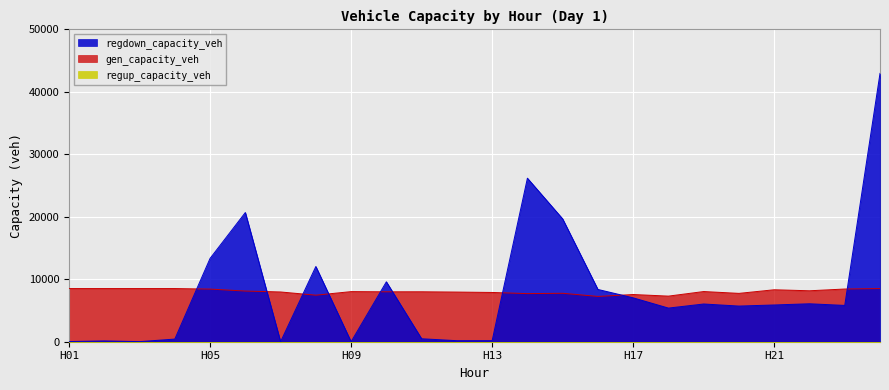

Where is gen_capacity_veh nearest to the value 7884?

13